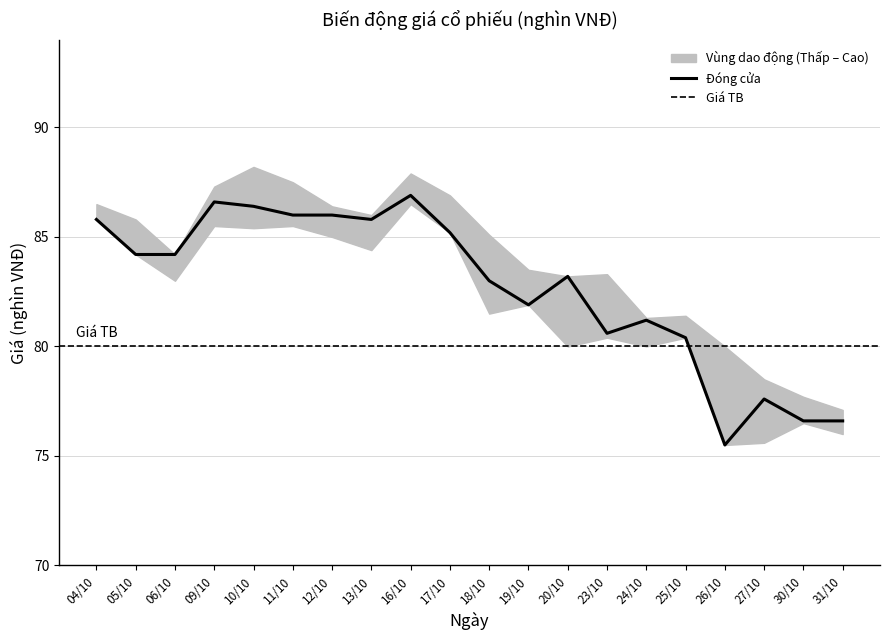

The Đóng cửa series shows 76.6 at 30/10. True or false?

True